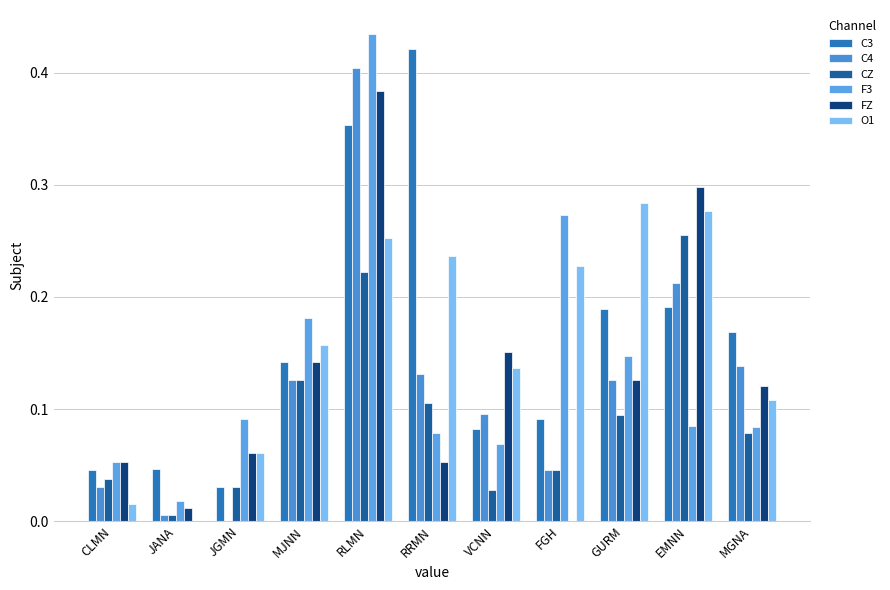

Does the chart contain stacked bars?

No